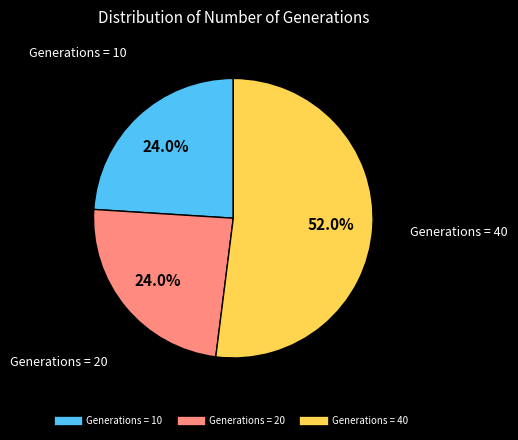

Is there any slice that represents more than half of the pie?

Yes